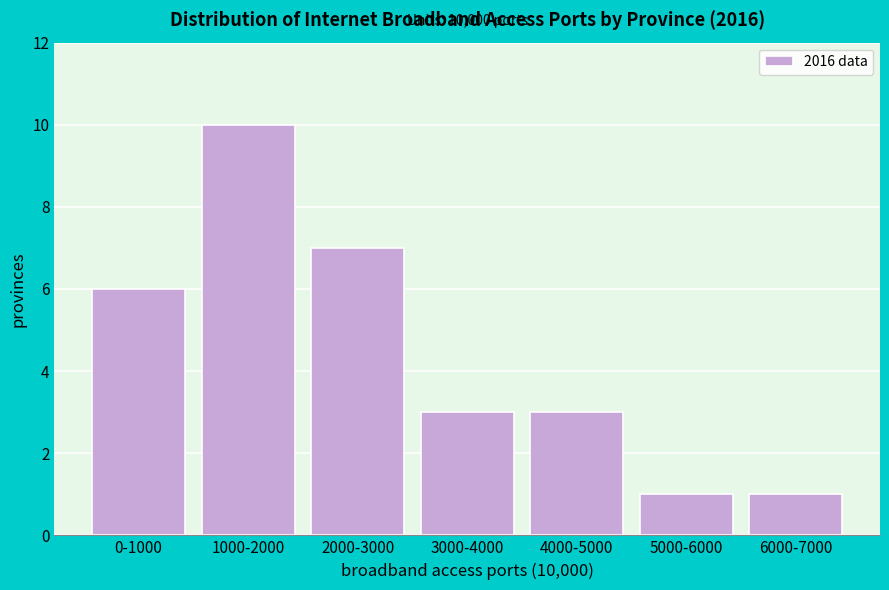

Reading left to right, what are all the values shown in this chart?

6	10	7	3	3	1	1